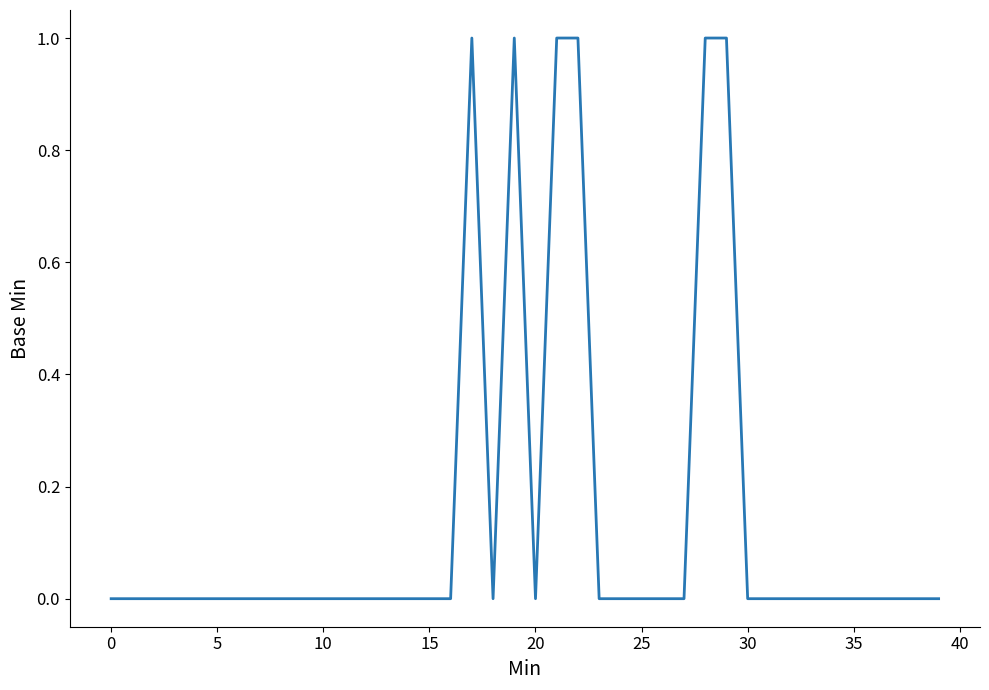

Is it true that the value at 0 is 0?

True